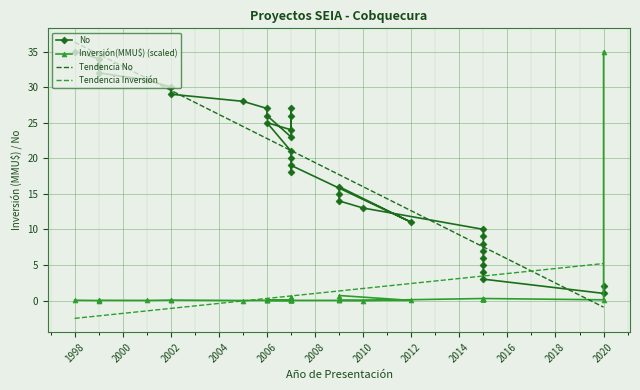

At which label does No first exceed 20?

1998